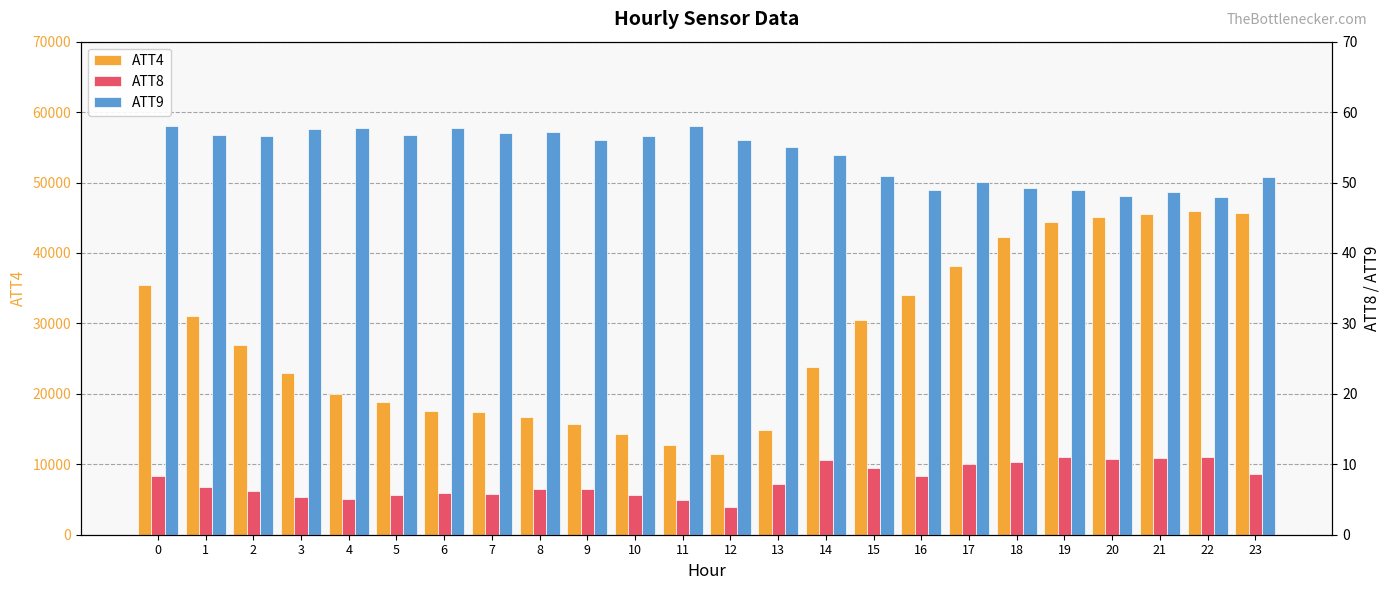

What is the difference between the second highest and second lowest values in the ATT4 series?

32900.0